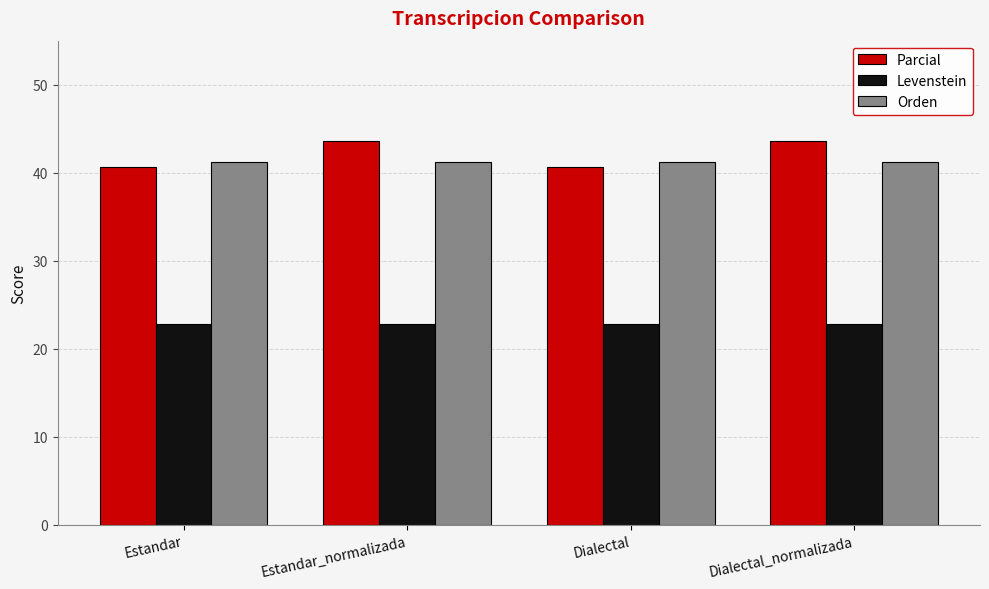

Reading left to right, extract all data points from this chart.

Parcial: 40.7	43.6	40.7	43.6
Levenstein: 22.9	22.9	22.9	22.9
Orden: 41.3	41.3	41.3	41.3